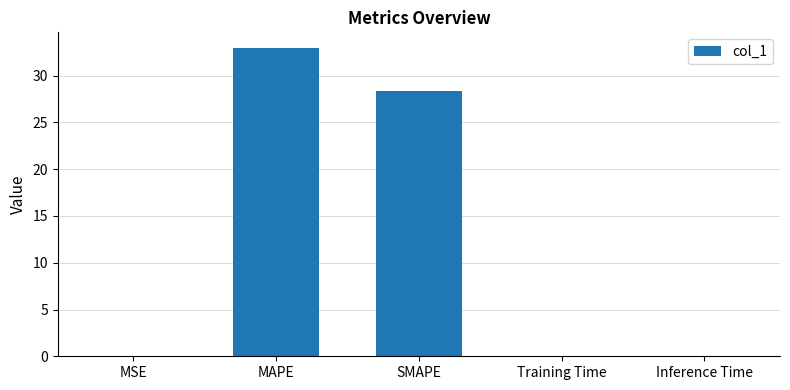

What is the change in value from MAPE to SMAPE?

-4.7